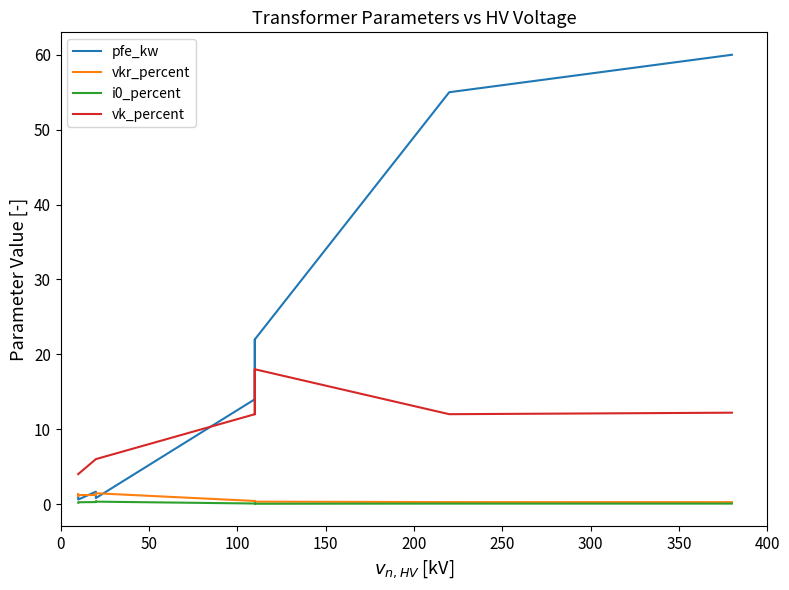

What is the difference between the vkr_percent values at 200 and 250?

0.1